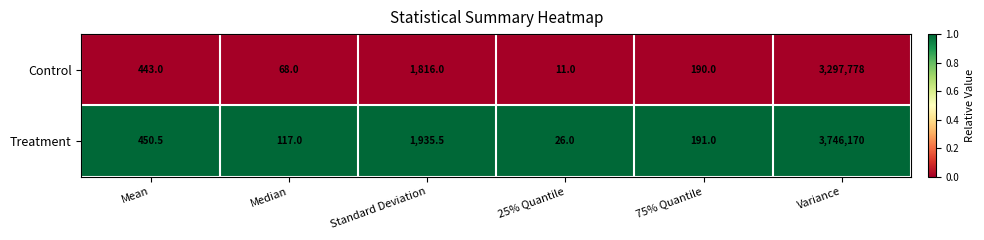

Is it true that Control equals 119.8 at 75% Quantile?

False